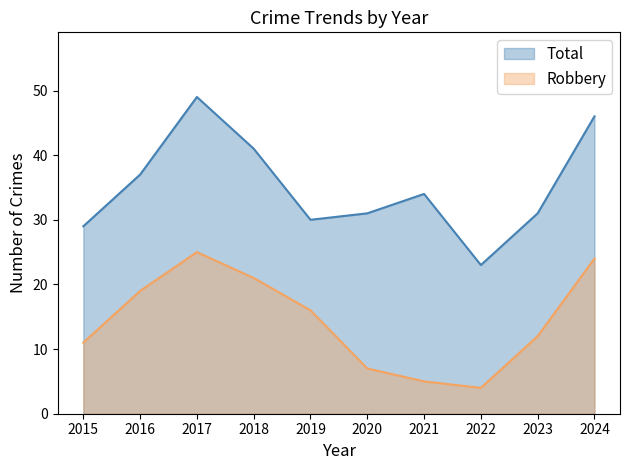

How many values in the Total series exceed 34?

4